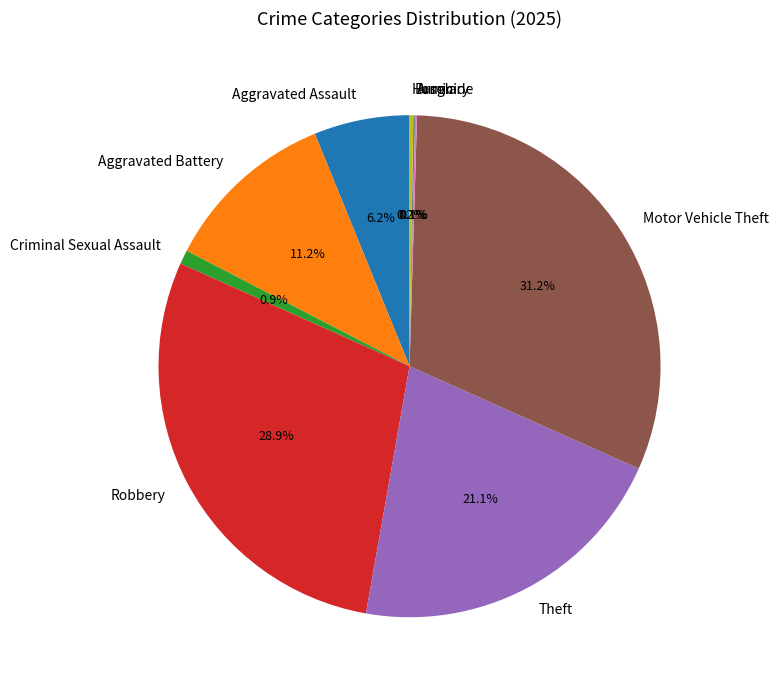

Which has a higher value, Robbery or Theft?

Robbery